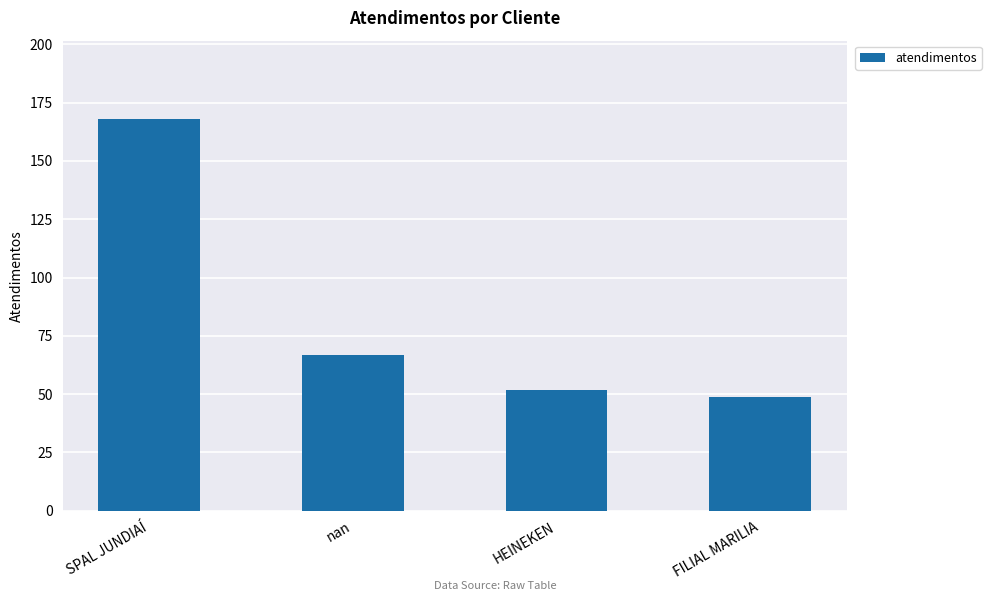

Reading left to right, extract all data points from this chart.

168	67	52	49